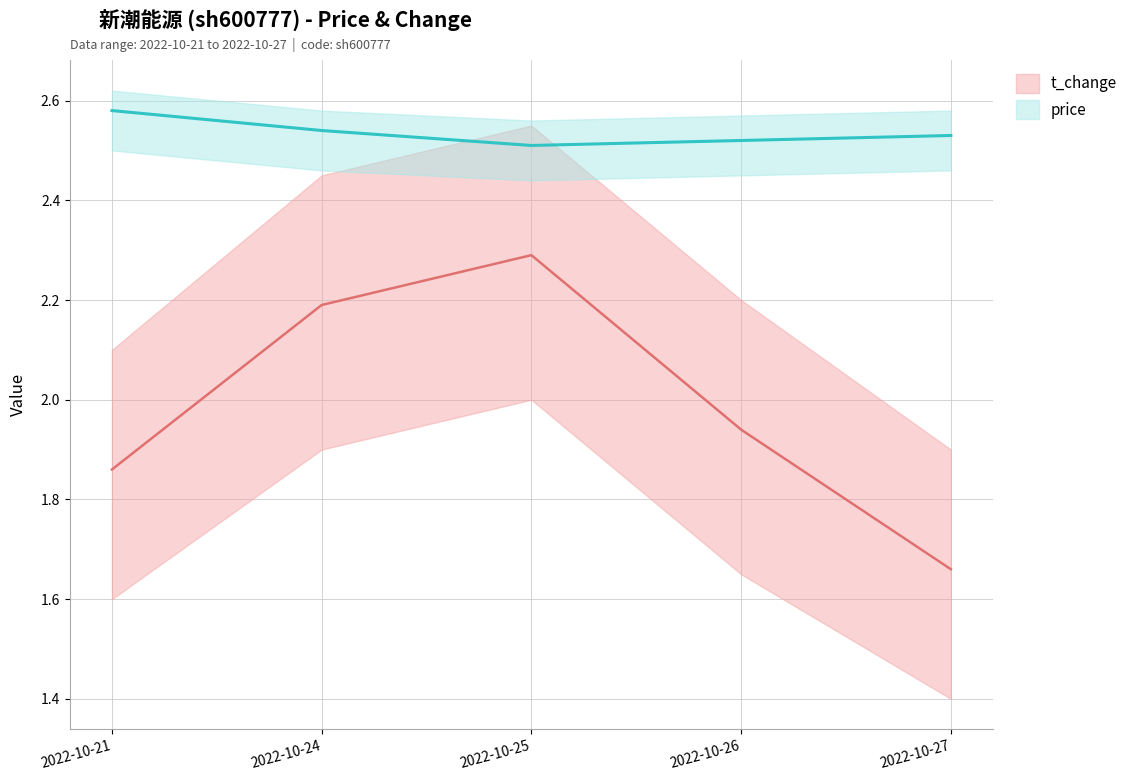

Which has a higher value, 2022-10-24 or 2022-10-25?

2022-10-25